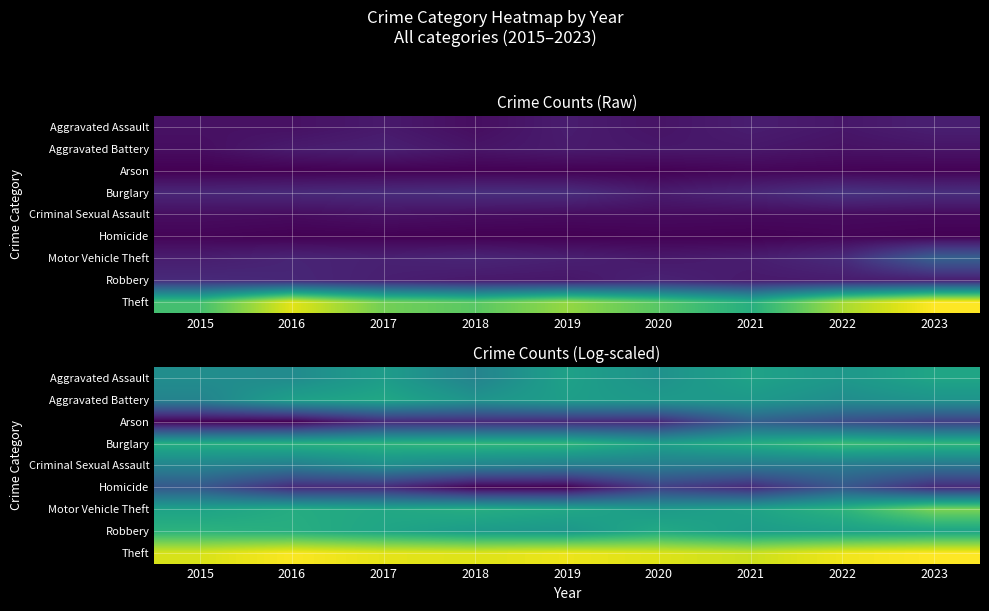

What is the difference between the Aggravated Assault values at 2021 and 2020?

0.4